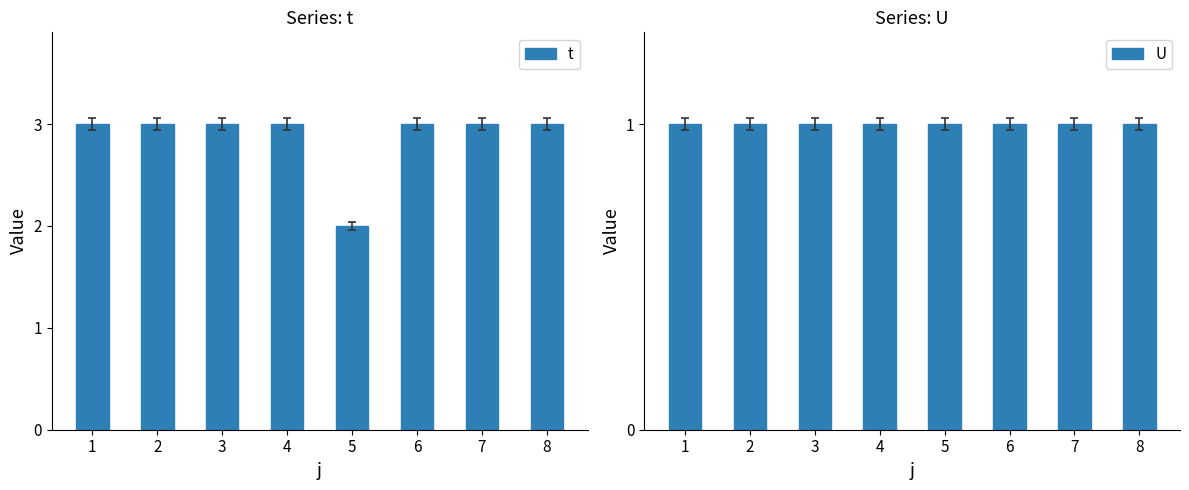

Is it true that U equals 1 at 6?

True